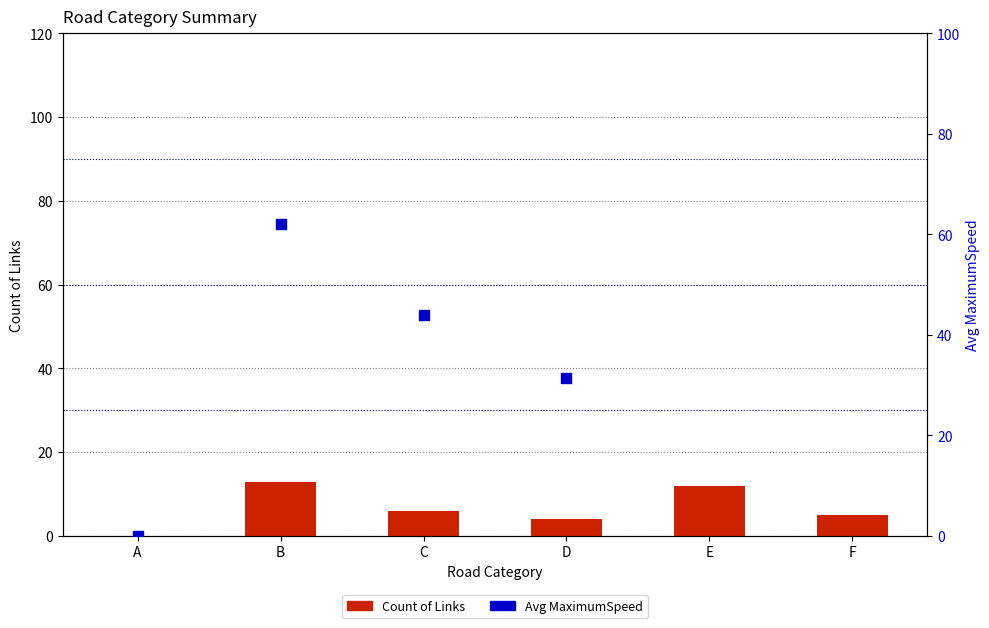

Which series has the largest total across all categories?

Avg MaximumSpeed